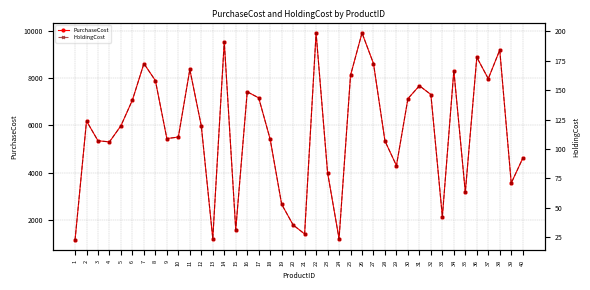

The PurchaseCost series shows 3616.9 at 3. True or false?

False